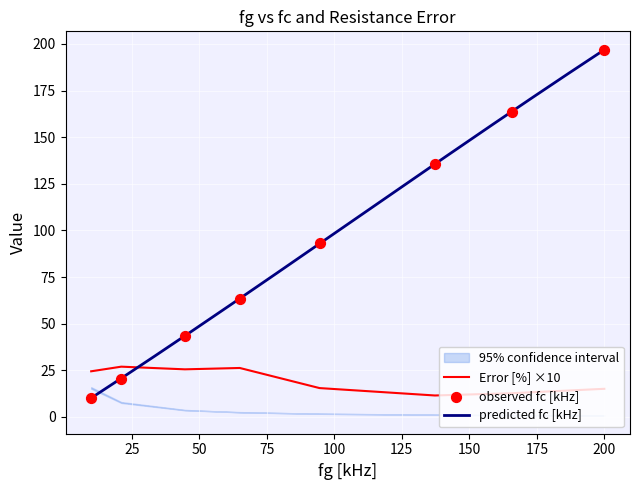

What is the total value across all series at 137.27?

147.2